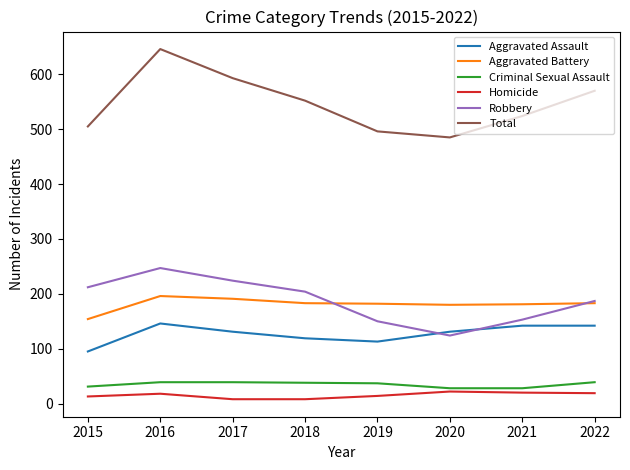

What is the highest value of the Homicide series?

22